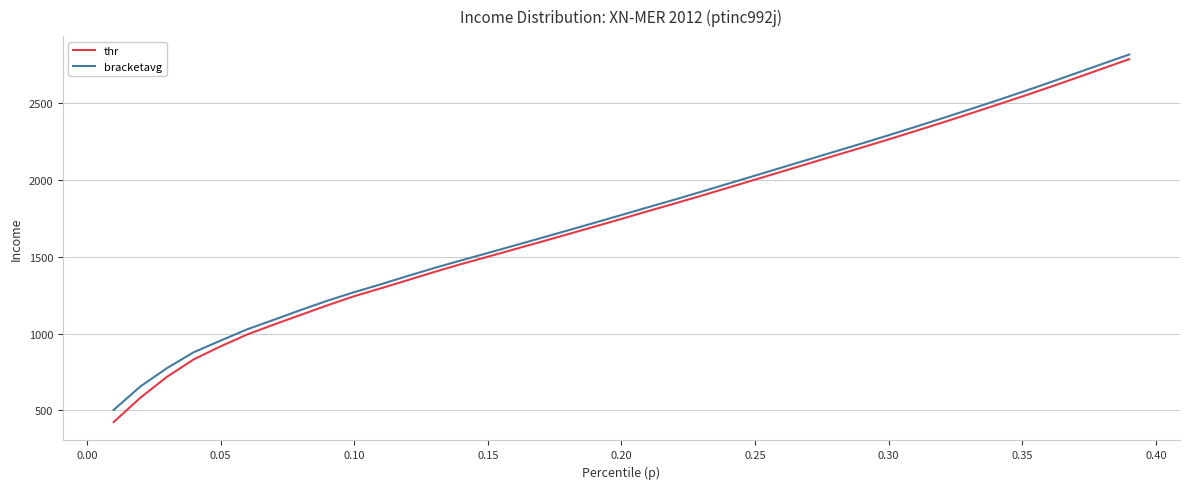

Which series has the largest range (max minus min)?

thr